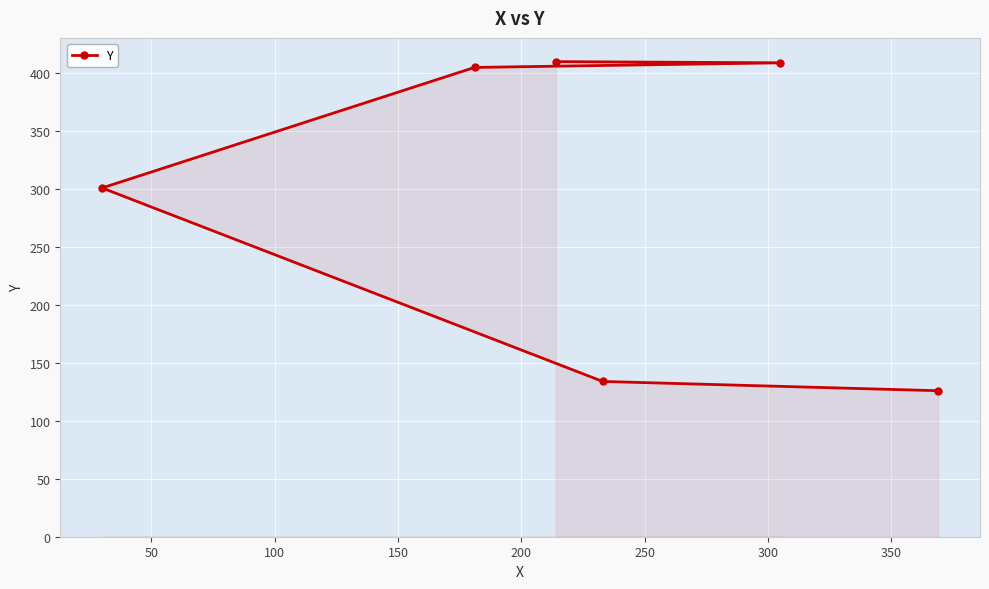

What is the maximum value shown in the chart?

410